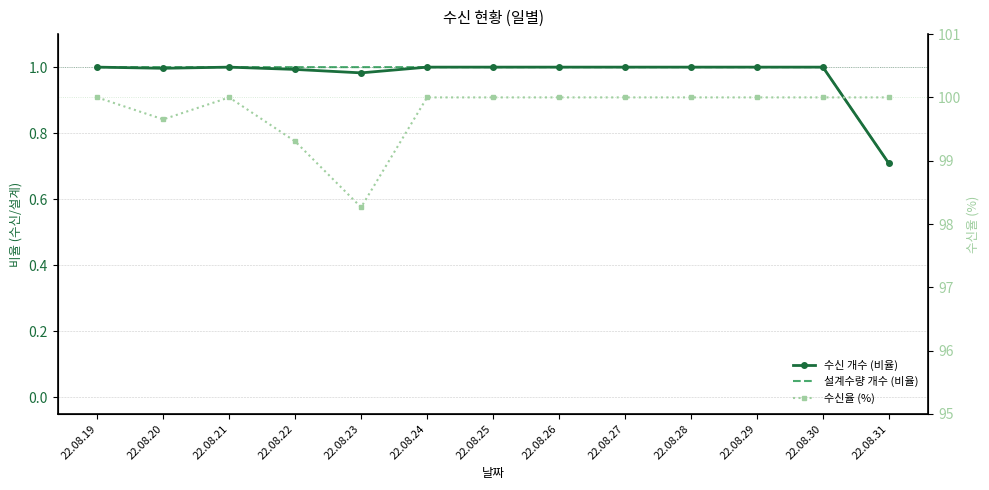

Does the chart have visible grid lines?

Yes